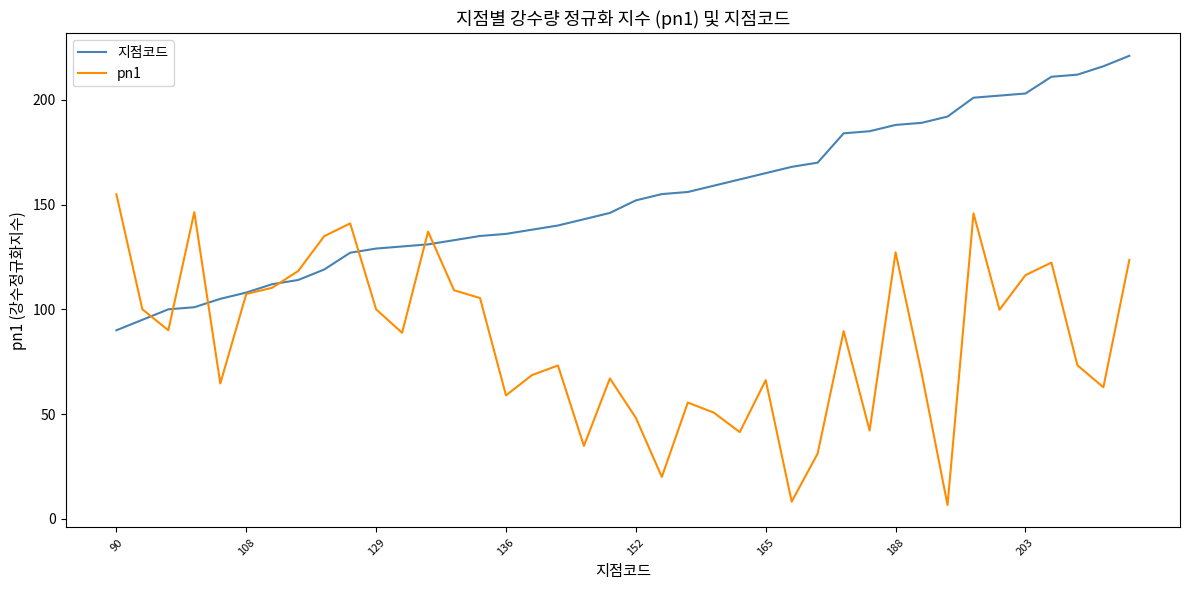

List the series in order of their overall mean, highest first.

지점코드, pn1